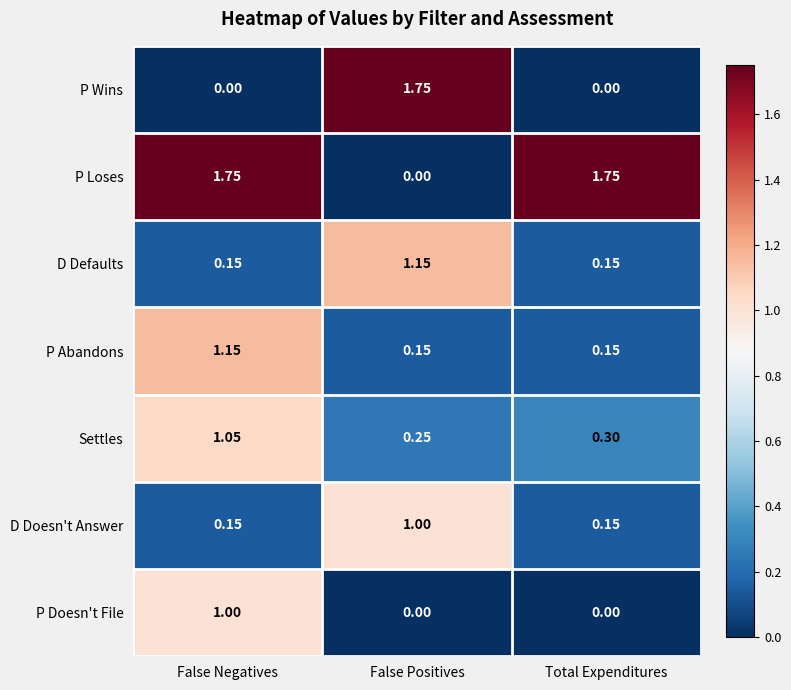

Is the value of Settles at Total Expenditures greater than the value of P Loses at Total Expenditures?

No